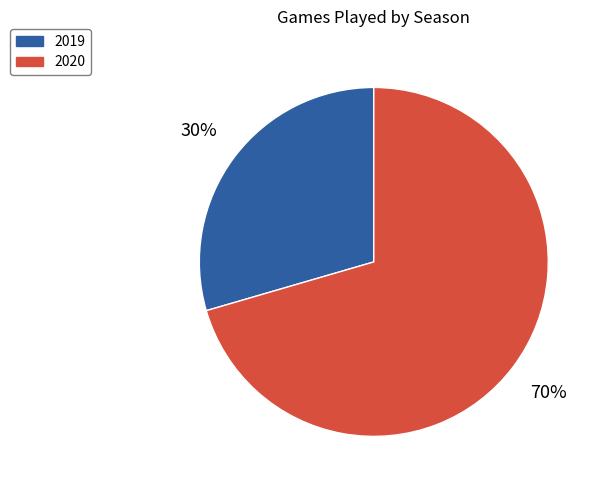

Which category has the biggest portion of the pie?

2020